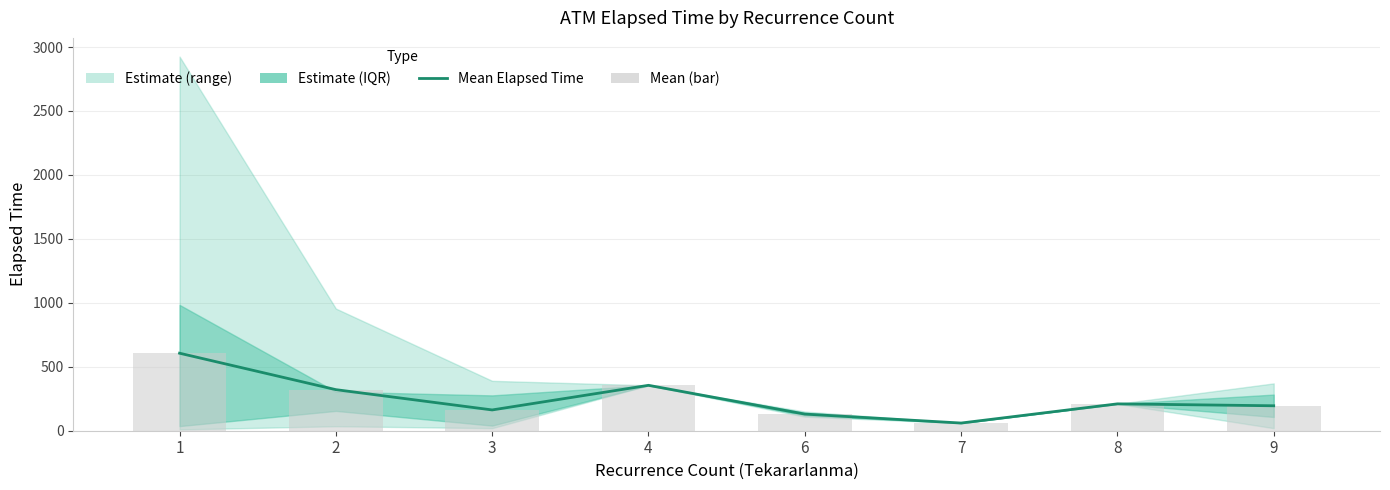

Which category has the lowest value in the Mean (bar) series?

7